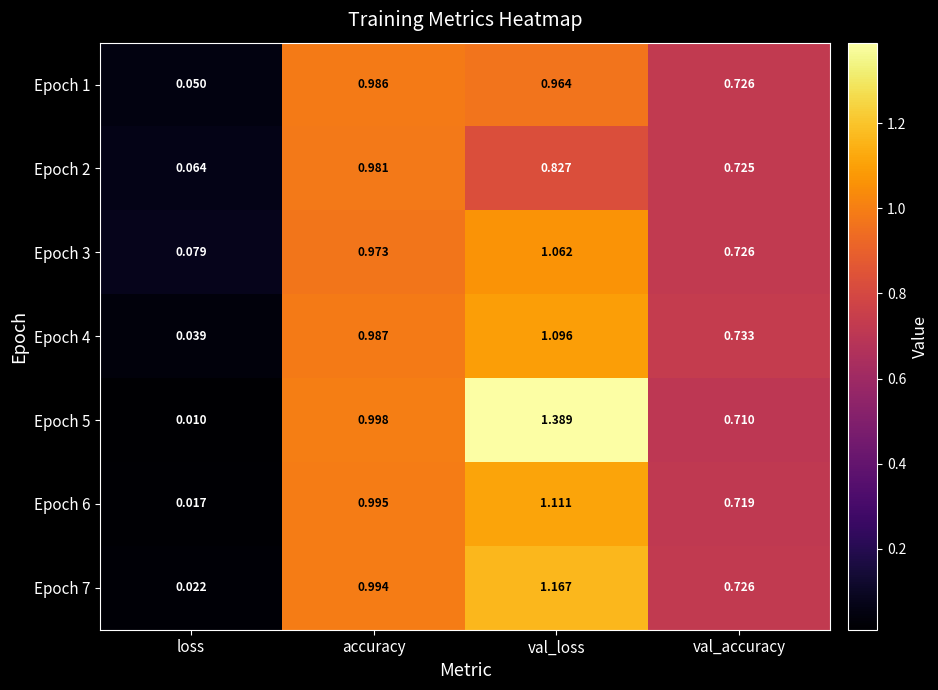

Which series has the largest total across all categories?

Epoch 5